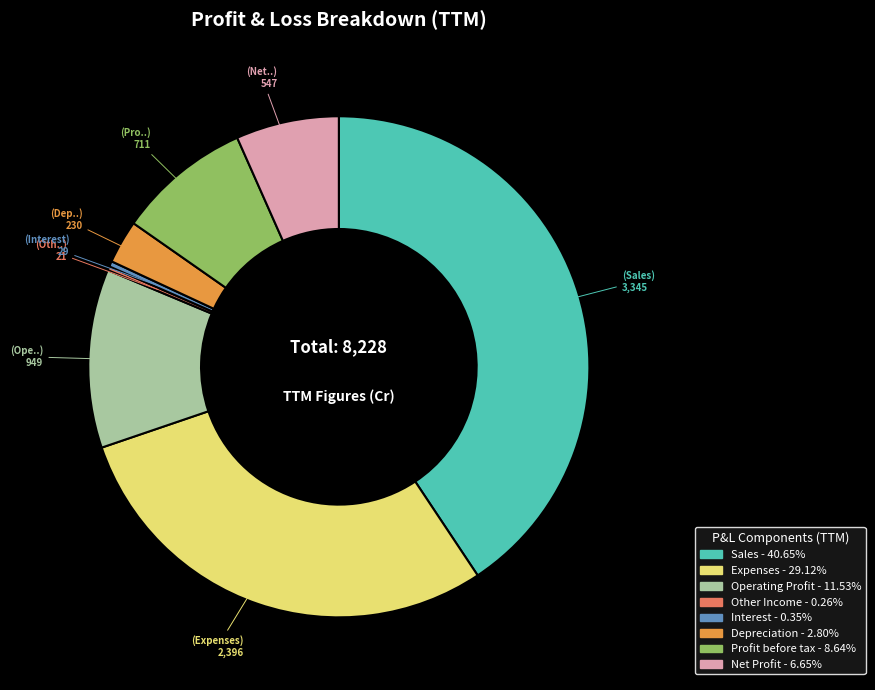

Do Depreciation and Sales together represent more than half of the pie?

No